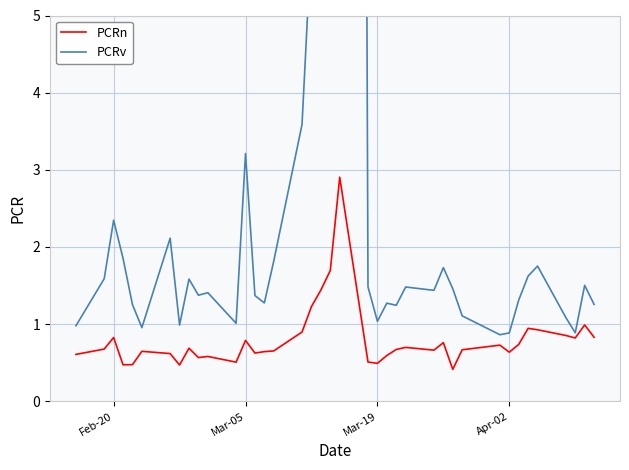

True or false: PCRn and PCRv cross at least once.

False